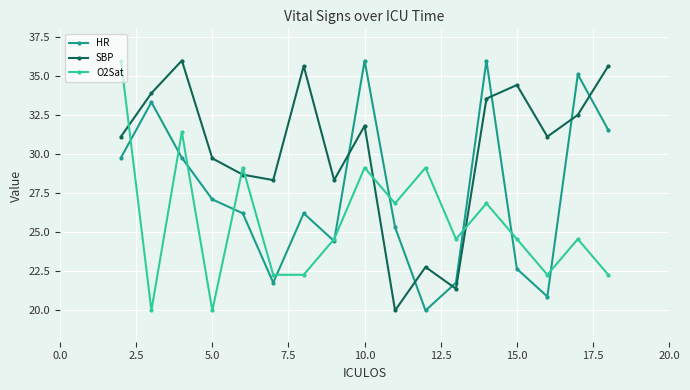

True or false: HR and SBP intersect in this chart.

True